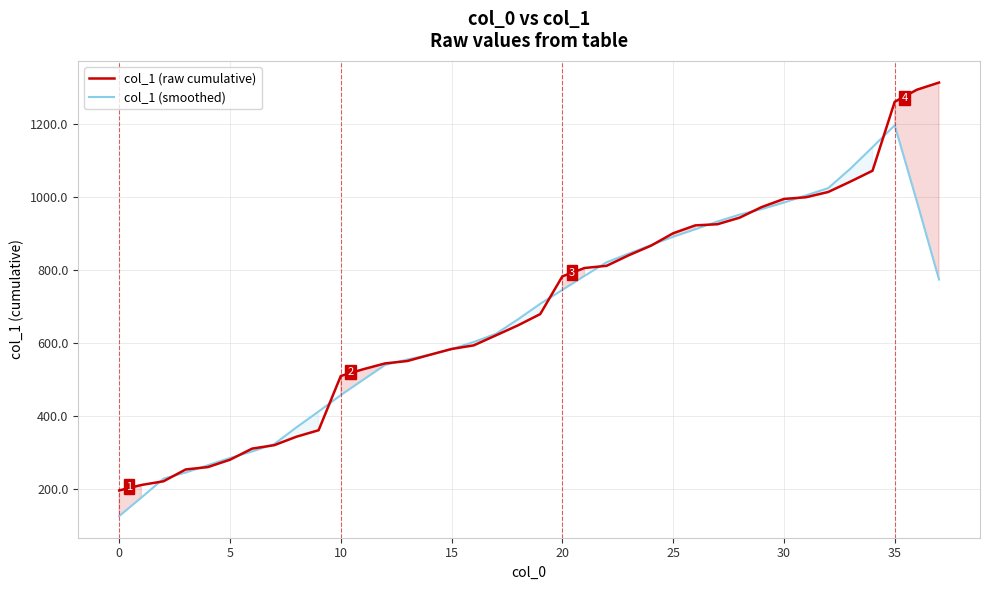

The value of col_1 (raw cumulative) at 10 is 509.6. True or false?

True